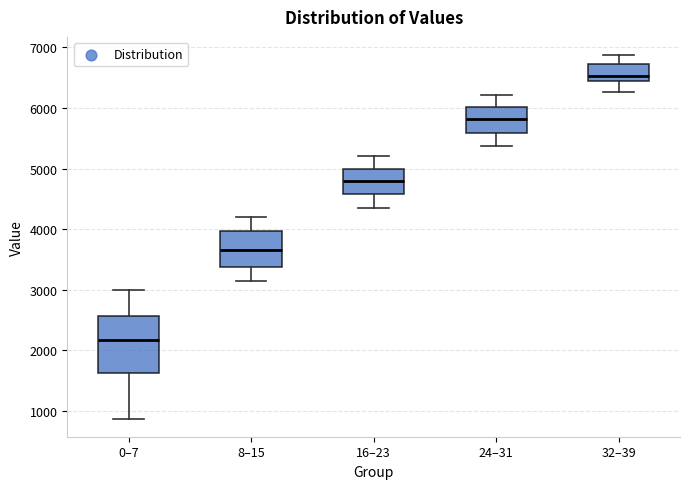

Reading left to right, transcribe this box plot: for each box, give where its median line is, the range the box spans, and where its two whiskers end, as read against the y-axis. The values are not printed on the chart, so give them approximately, as read against the axis.

0–7: median 2200, box 1600 to 2600, whiskers 900 to 3000
8–15: median 3700, box 3400 to 4000, whiskers 3100 to 4200
16–23: median 4800, box 4600 to 5000, whiskers 4400 to 5200
24–31: median 5800, box 5600 to 6000, whiskers 5400 to 6200
32–39: median 6500, box 6400 to 6700, whiskers 6300 to 6900